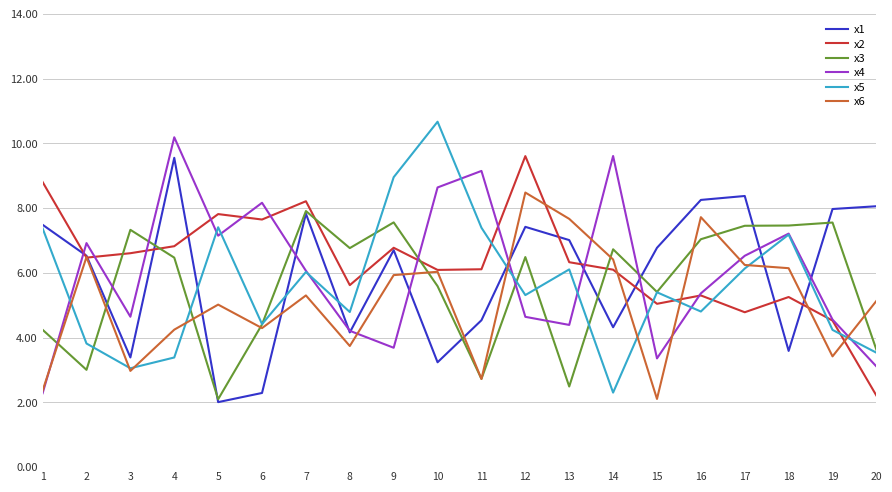

Does the chart display data point markers on the line(s)?

No